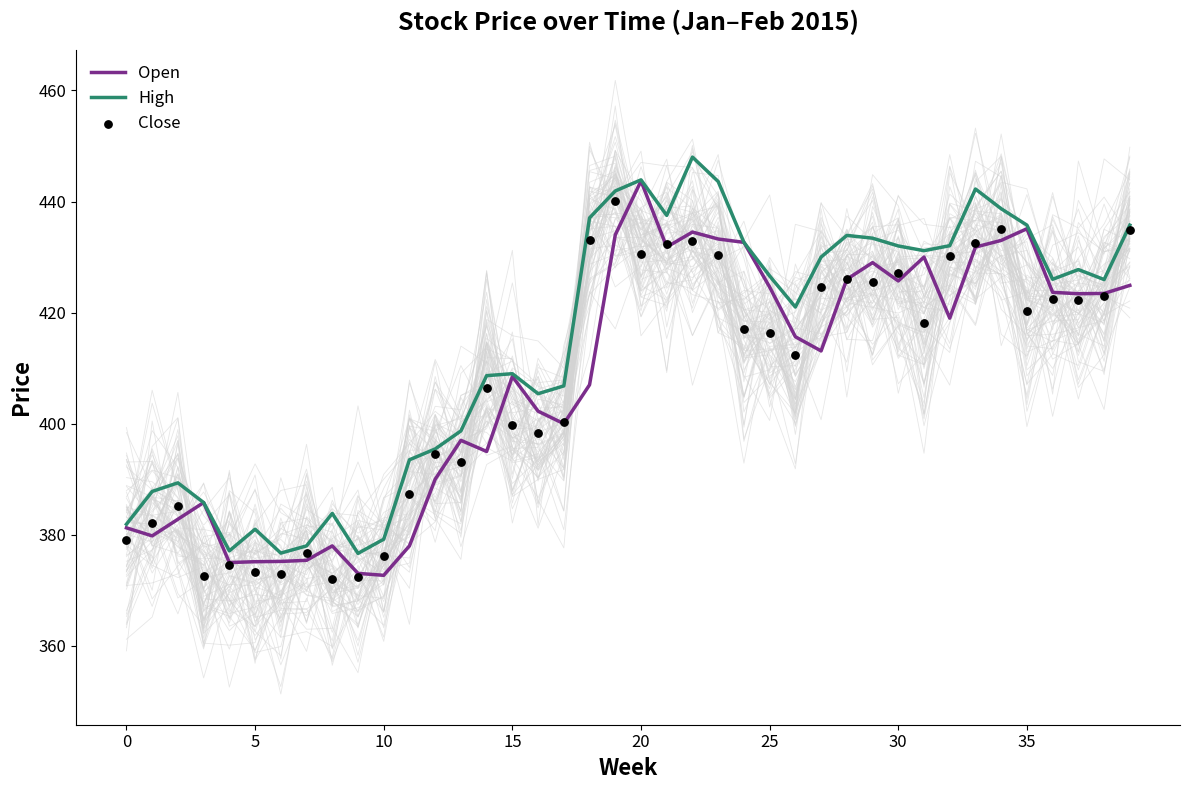

At how many categories does at least one series exceed 429?

17